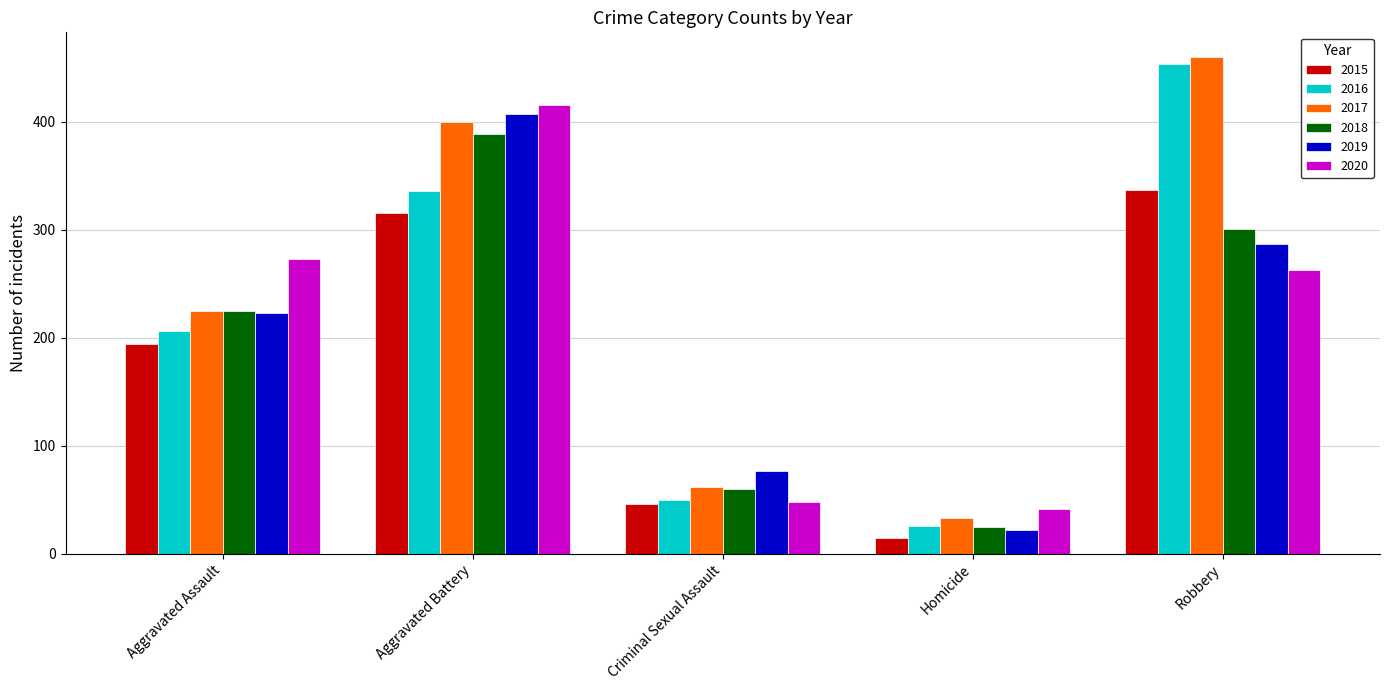

What is the difference between the maximum and minimum values in the 2015 series?

322